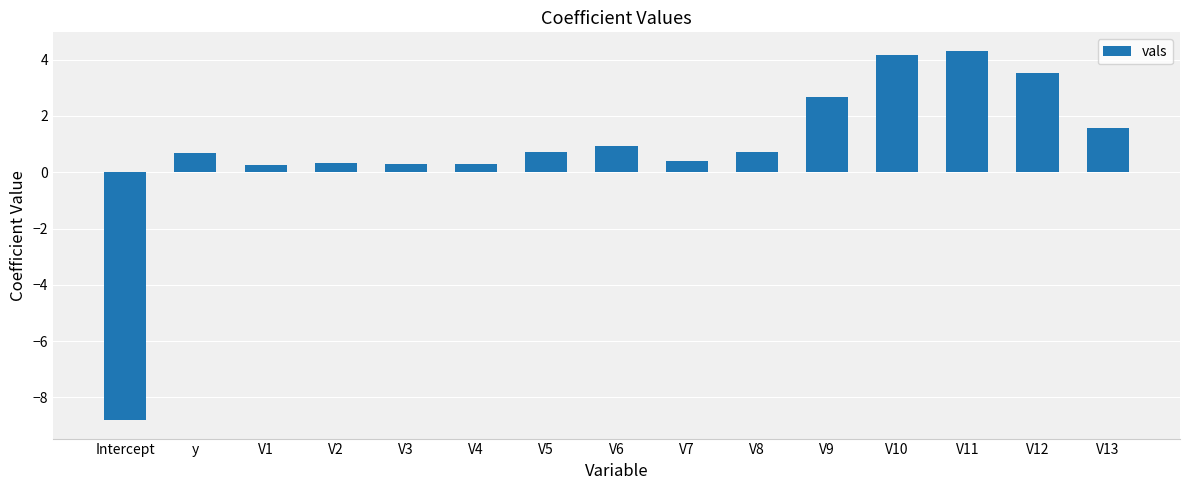

Is it true that the value at V11 is 7.1?

False